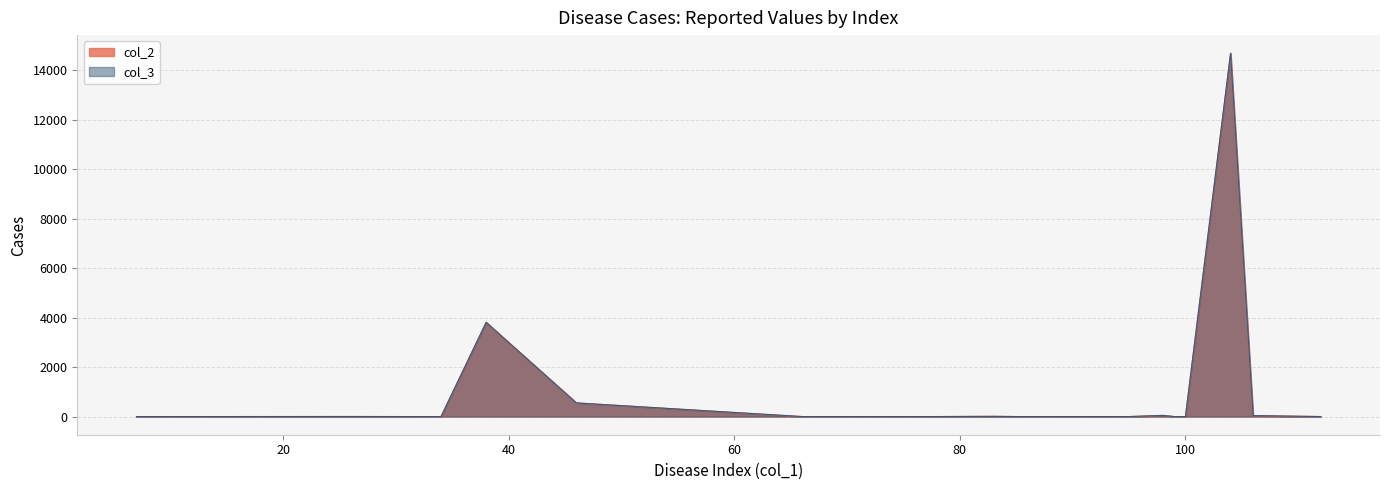

Reading left to right, transcribe all the data shown in this chart.

col_1: 31	99	100	85	74	66	7	104	34	95	78	13	14	26	98	38	106	83	46	112
col_2: 0	0	0	0	0	0	0	14694	0	0	0	0	0	2	47	3811	38	9	552	0
col_3: 0	0	0	0	0	0	0	14694	0	0	0	0	0	2	47	3811	38	9	552	0